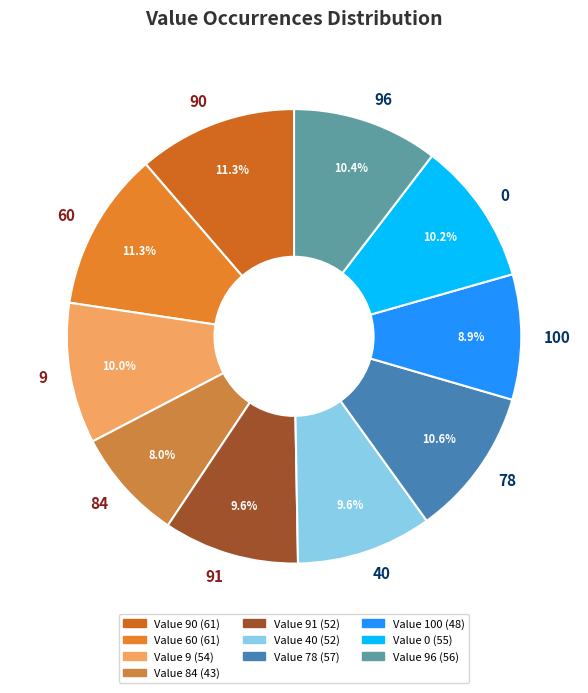

Is there any slice that represents more than half of the pie?

No